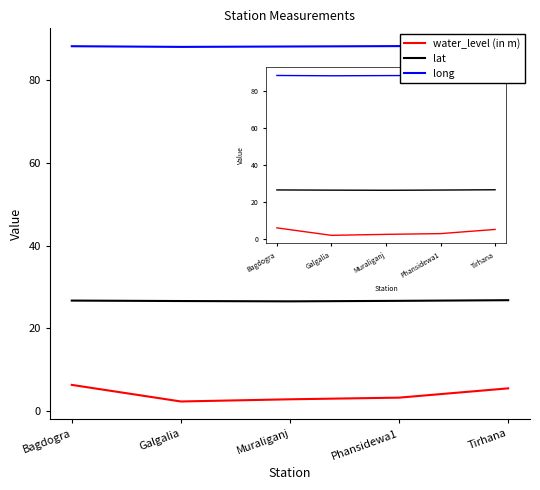

What is the difference between the highest and lowest values at Galgalia?

85.9